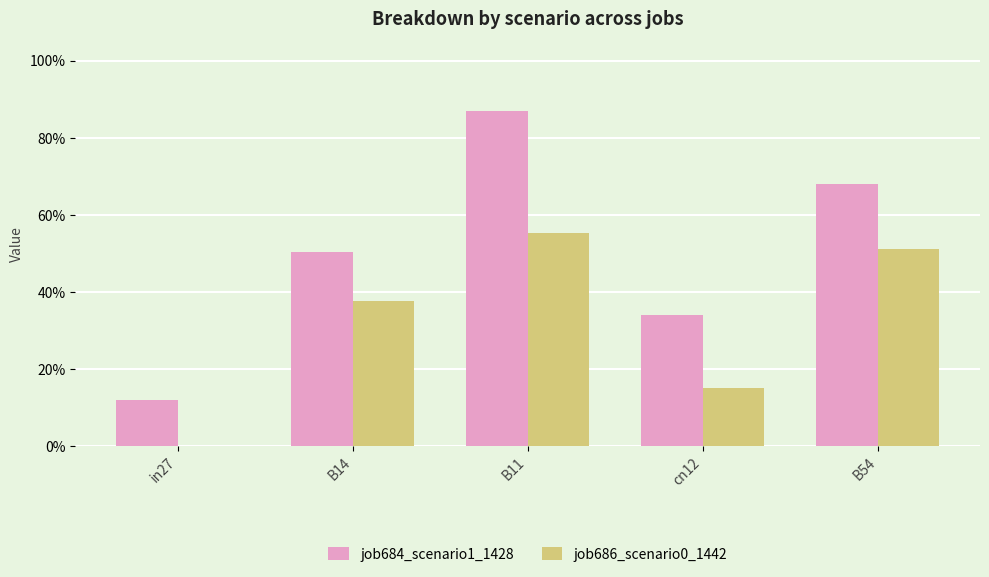

Reading left to right, transcribe all the data shown in this chart.

job684_scenario1_1428: in27=0.1	B14=0.5	B11=0.9	cn12=0.3	B54=0.7
job686_scenario0_1442: in27=0.0	B14=0.4	B11=0.6	cn12=0.2	B54=0.5